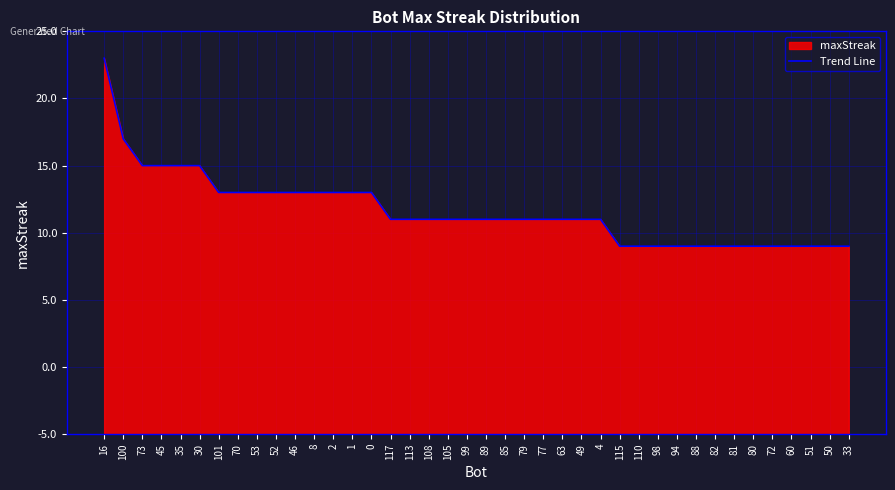

True or false: there are more than 0 points higher than both neighbors.

False